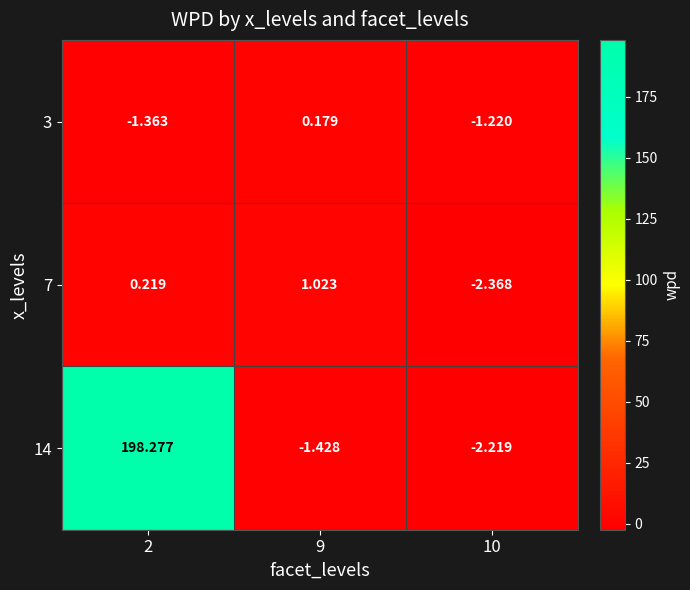

At 2, list the series in order from smallest to largest.

3, 7, 14